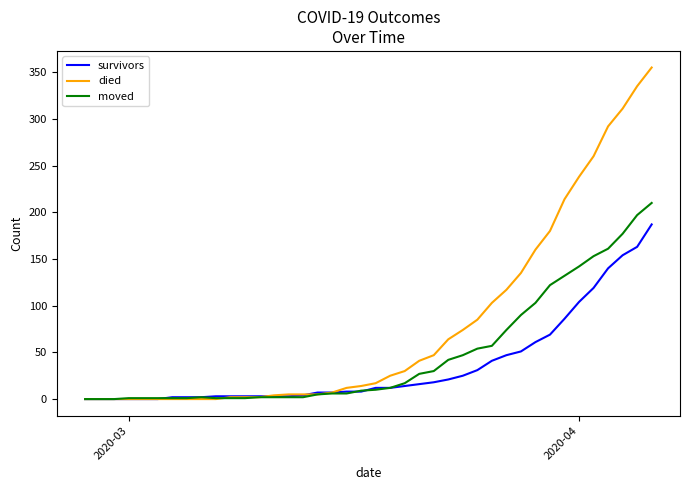

Which series has the largest total across all categories?

died